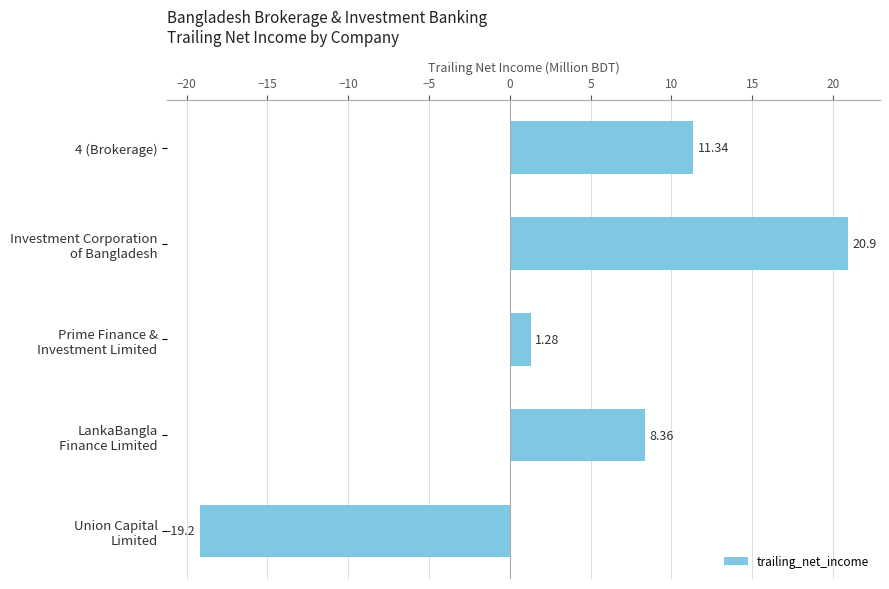

List the labels in order of value, smallest first.

Union Capital
Limited, Prime Finance &
Investment Limited, LankaBangla
Finance Limited, 4 (Brokerage), Investment Corporation
of Bangladesh